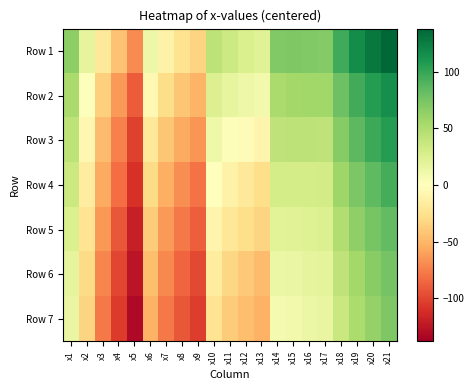

Which series has the largest range (max minus min)?

Row 3